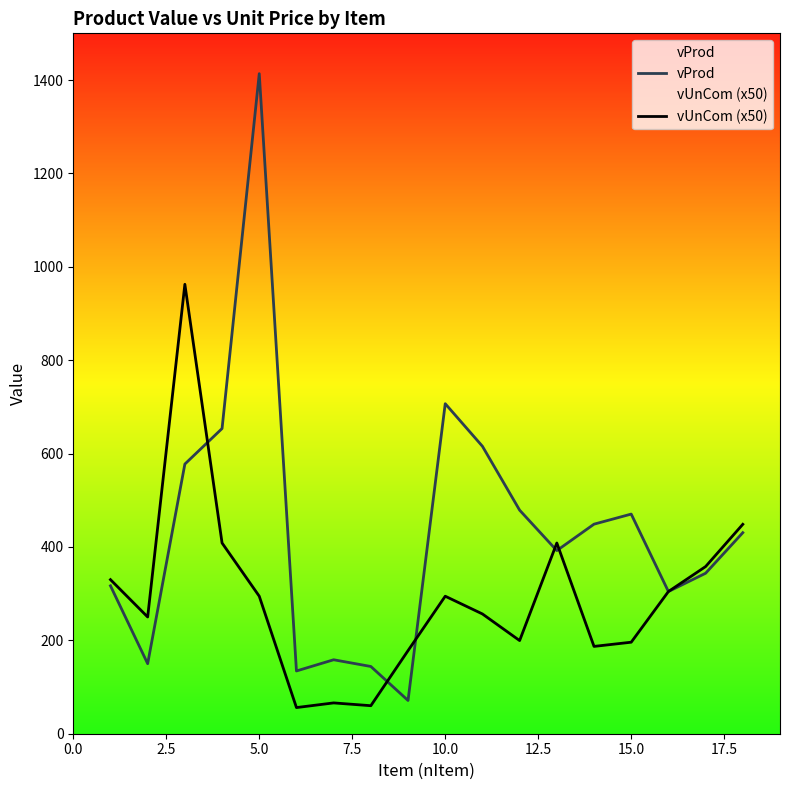

What is the lowest value of the vUnCom (x50) series?

56.0